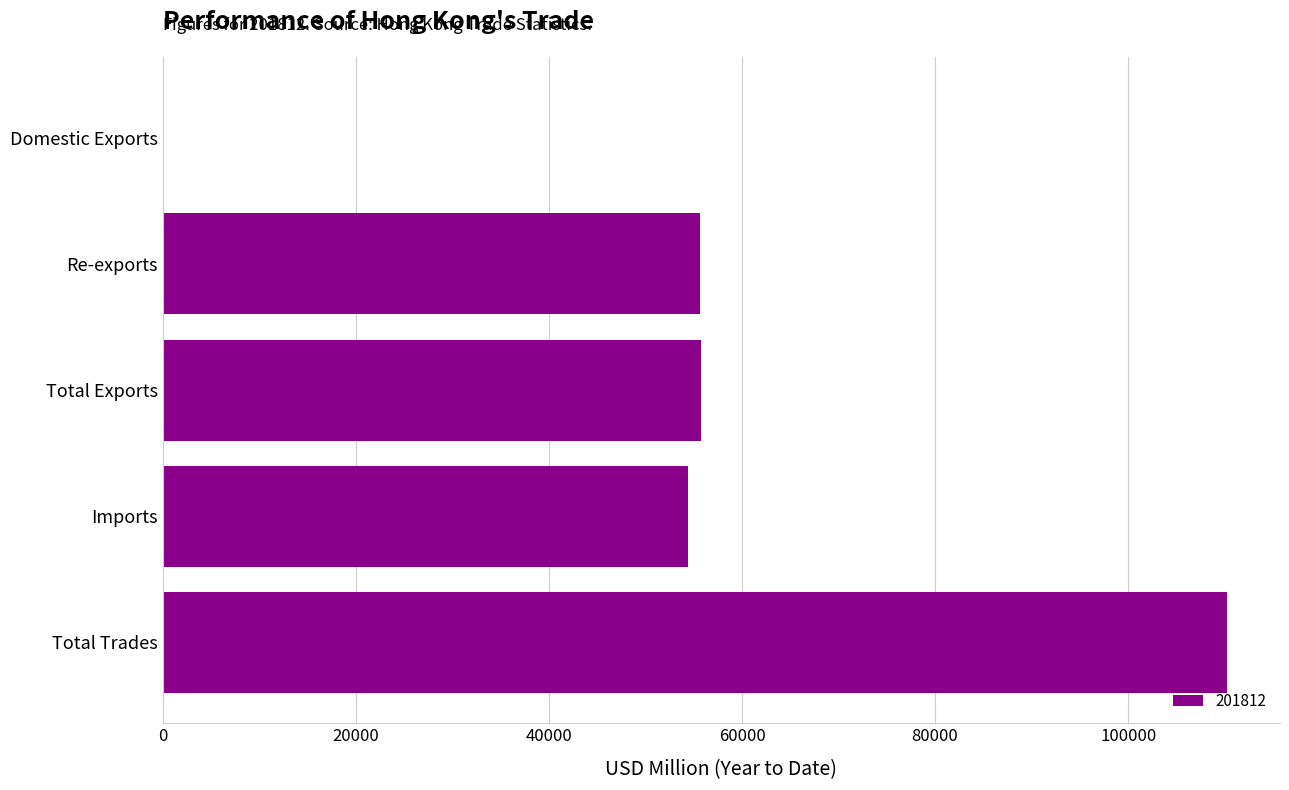

The chart shows a value of 16972.0 at Imports. True or false?

False